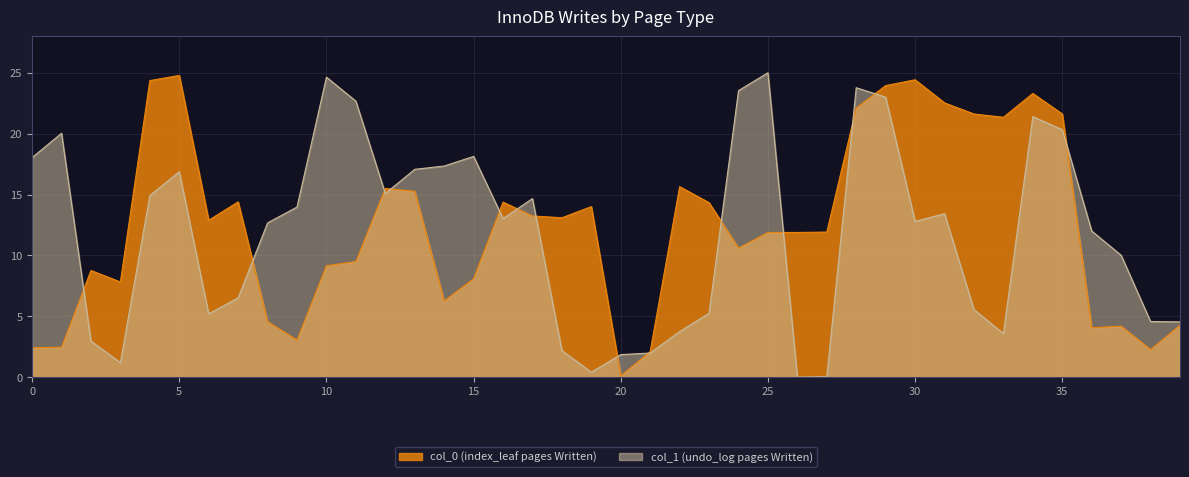

What is the maximum value for col_0 (index_leaf pages Written)?

24.8